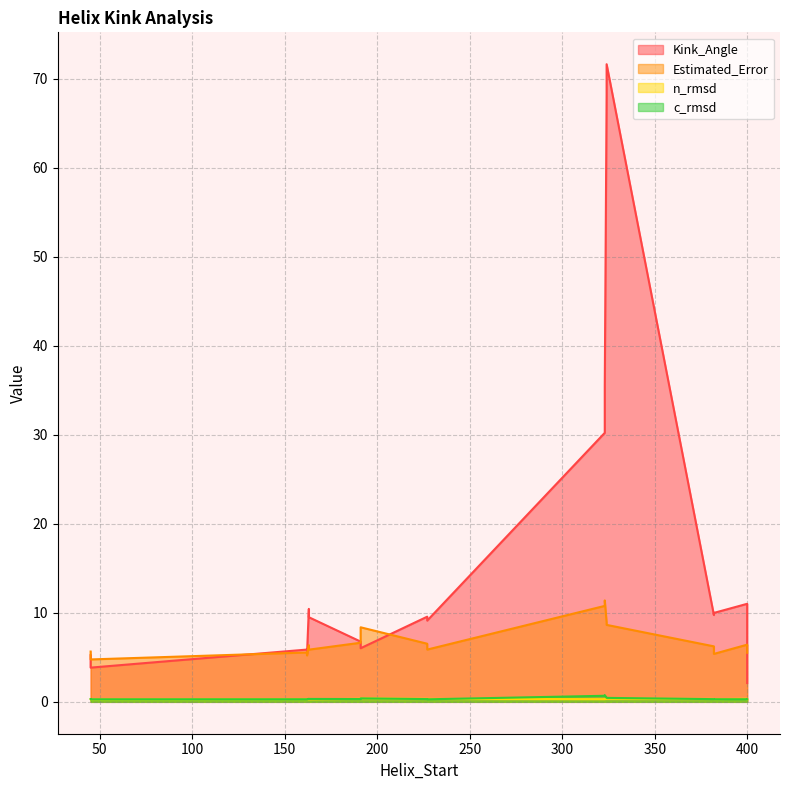

Is the value of Kink_Angle at 163 greater than the value of Estimated_Error at 382?

Yes